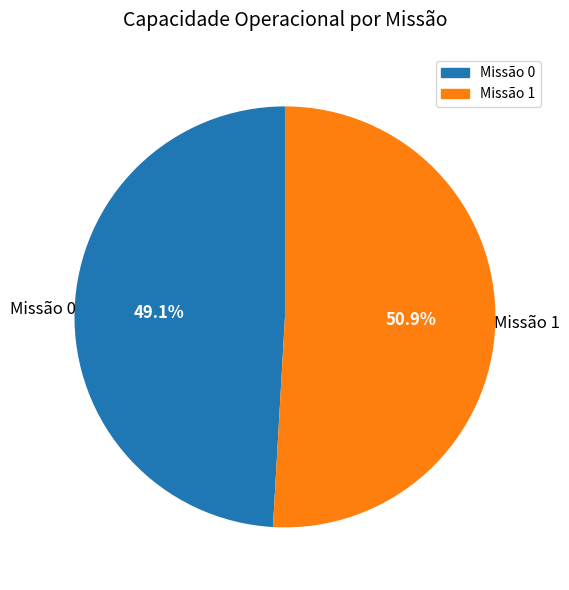

How many slices are in this pie chart?

2